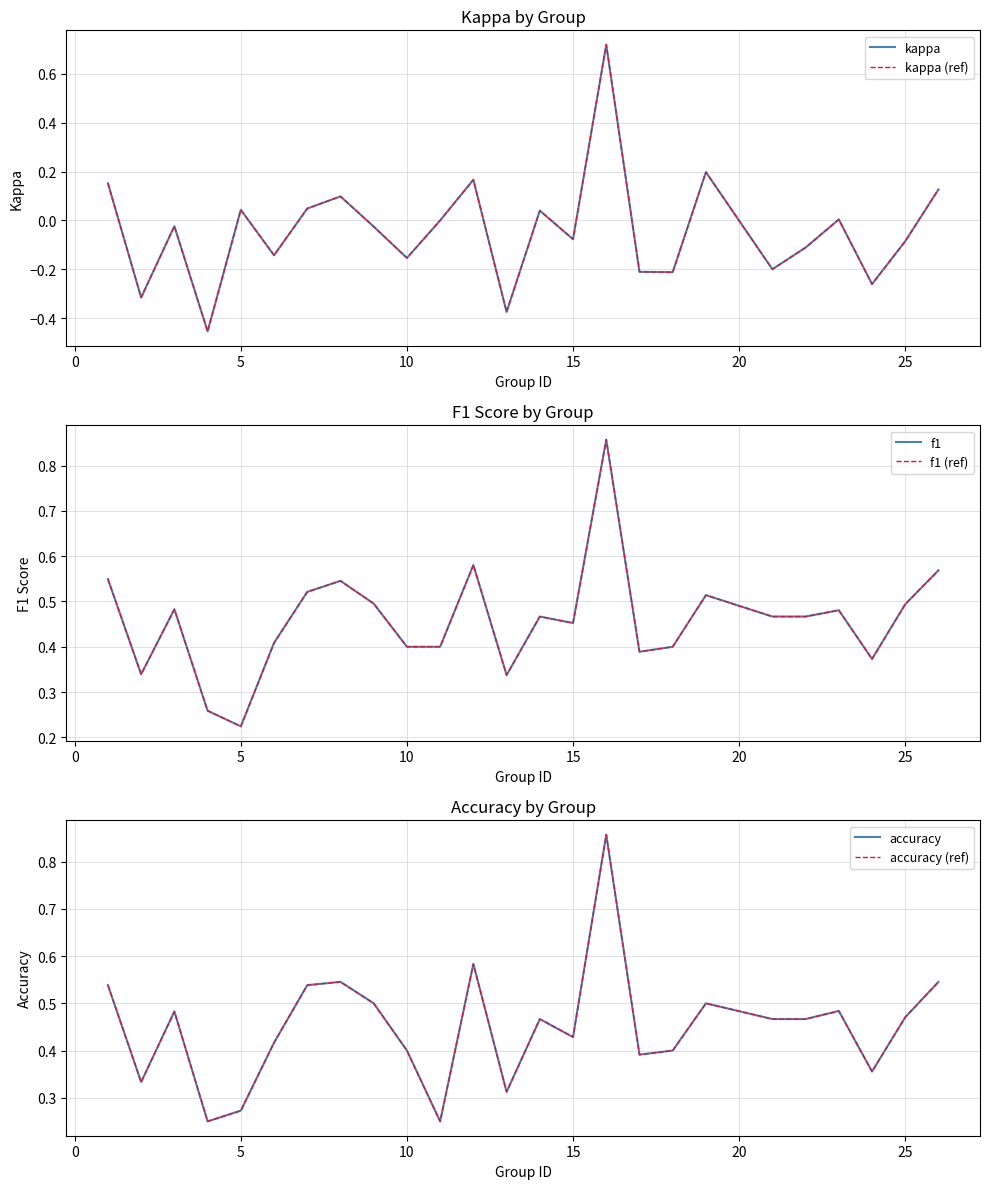

Reading left to right, list all the values displayed in this chart.

kappa: 0.2	-0.3	-0.0	-0.5	0.0	-0.1	0.0	0.1	-0.0	-0.2	0.0	0.2	-0.4	0.0	-0.1	0.7	-0.2	-0.2	0.2	-0.2	-0.1	0.0	-0.3	-0.1	0.1
kappa (ref): 0.2	-0.3	-0.0	-0.5	0.0	-0.1	0.0	0.1	-0.0	-0.2	0.0	0.2	-0.4	0.0	-0.1	0.7	-0.2	-0.2	0.2	-0.2	-0.1	0.0	-0.3	-0.1	0.1
f1: 0.5	0.3	0.5	0.3	0.2	0.4	0.5	0.5	0.5	0.4	0.4	0.6	0.3	0.5	0.5	0.9	0.4	0.4	0.5	0.5	0.5	0.5	0.4	0.5	0.6
f1 (ref): 0.5	0.3	0.5	0.3	0.2	0.4	0.5	0.5	0.5	0.4	0.4	0.6	0.3	0.5	0.5	0.9	0.4	0.4	0.5	0.5	0.5	0.5	0.4	0.5	0.6
accuracy: 0.5	0.3	0.5	0.2	0.3	0.4	0.5	0.5	0.5	0.4	0.2	0.6	0.3	0.5	0.4	0.9	0.4	0.4	0.5	0.5	0.5	0.5	0.4	0.5	0.5
accuracy (ref): 0.5	0.3	0.5	0.2	0.3	0.4	0.5	0.5	0.5	0.4	0.2	0.6	0.3	0.5	0.4	0.9	0.4	0.4	0.5	0.5	0.5	0.5	0.4	0.5	0.5